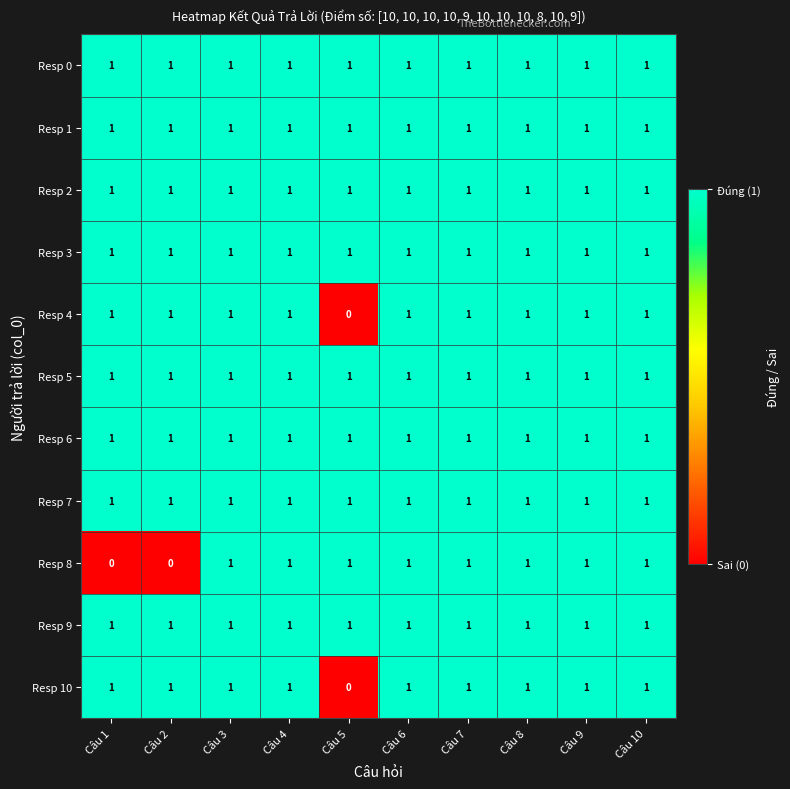

What is the sum of all Resp 4 values?

9